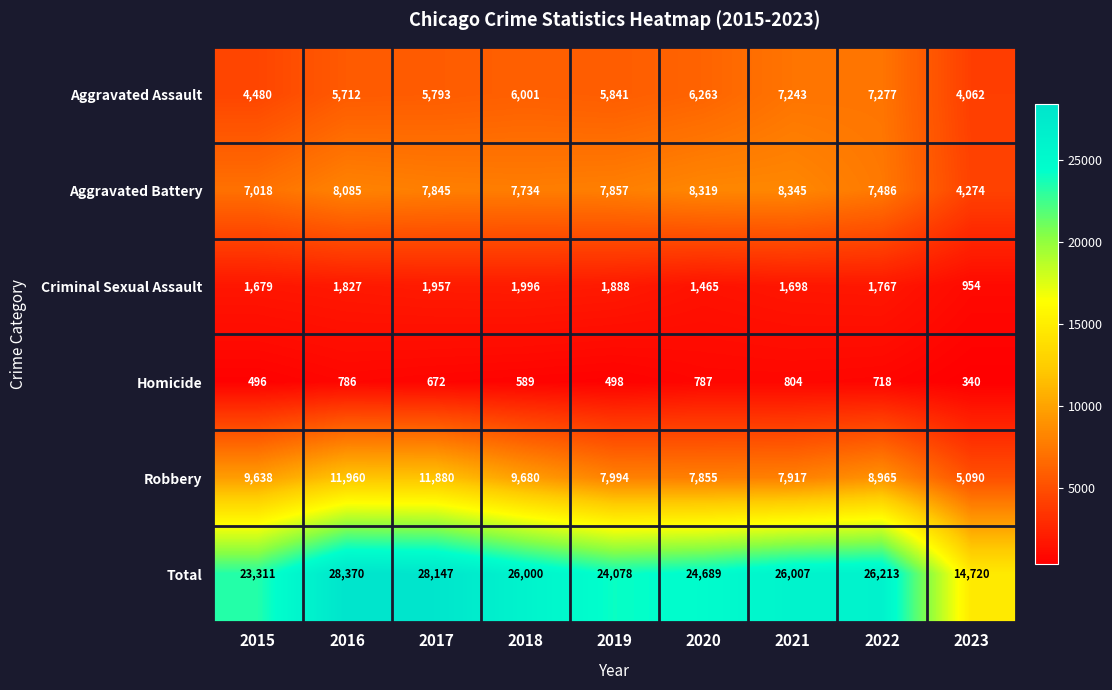

At which category is the sum across all series the highest?

2016